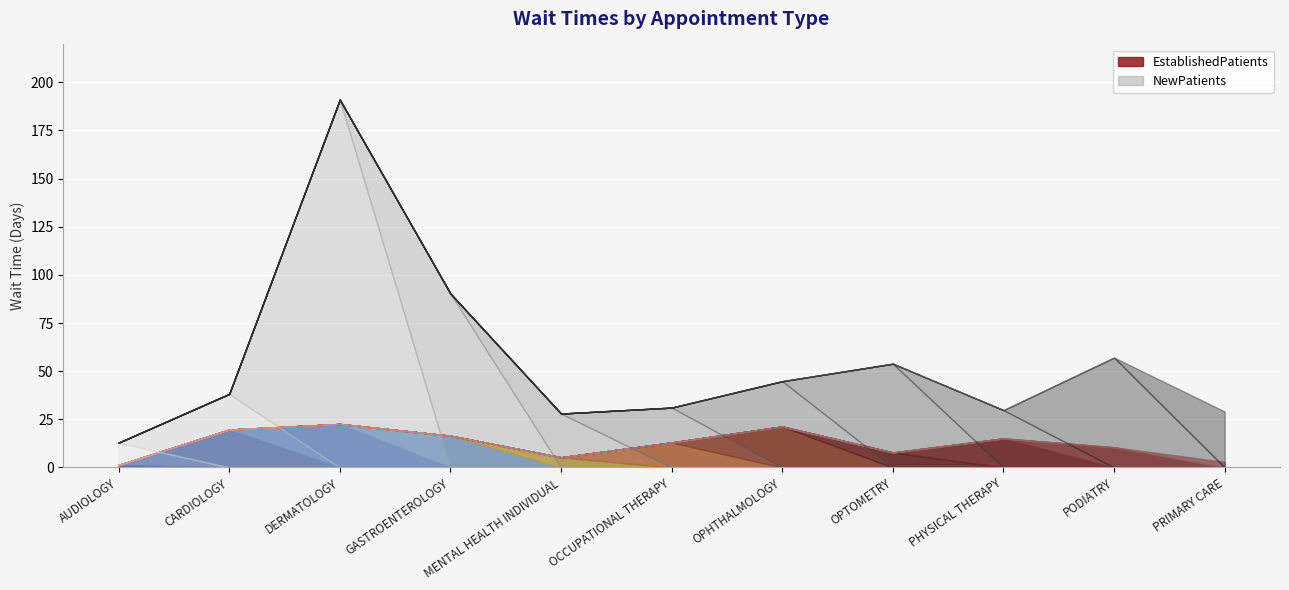

At which category is the sum across all series the highest?

DERMATOLOGY